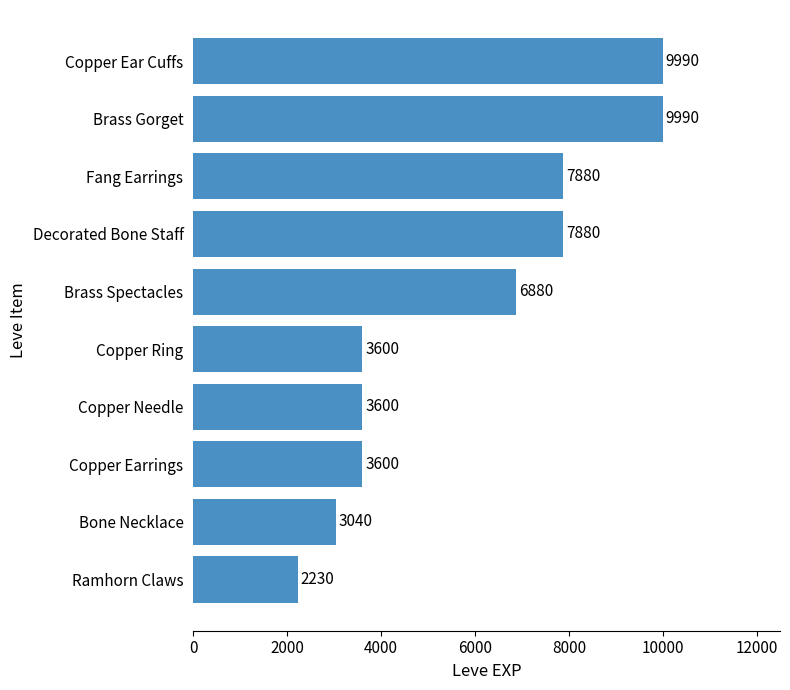

Which category has the lowest value across all series?

Ramhorn Claws